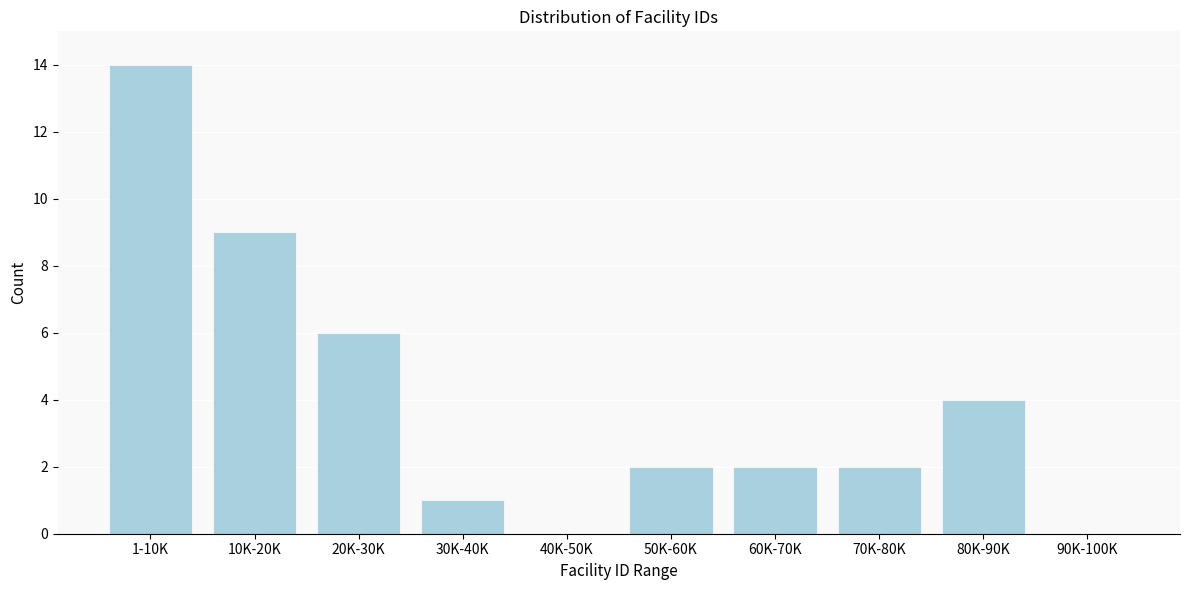

Reading left to right, extract all data points from this chart.

1-10K=14	10K-20K=9	20K-30K=6	30K-40K=1	40K-50K=0	50K-60K=2	60K-70K=2	70K-80K=2	80K-90K=4	90K-100K=0